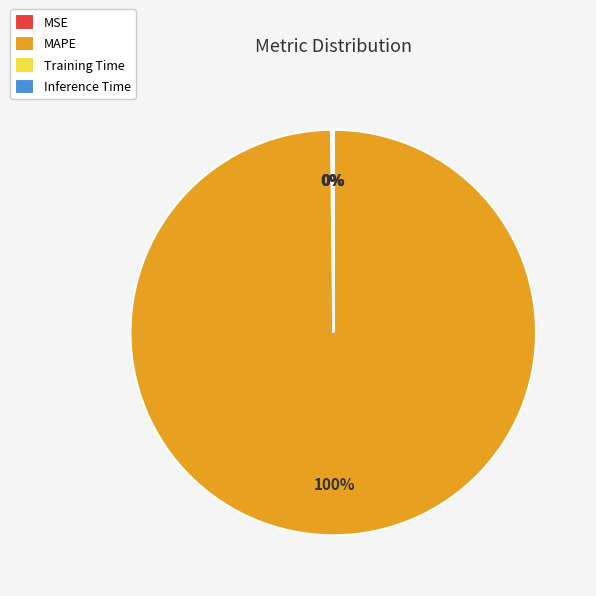

Which slice is the largest?

MAPE